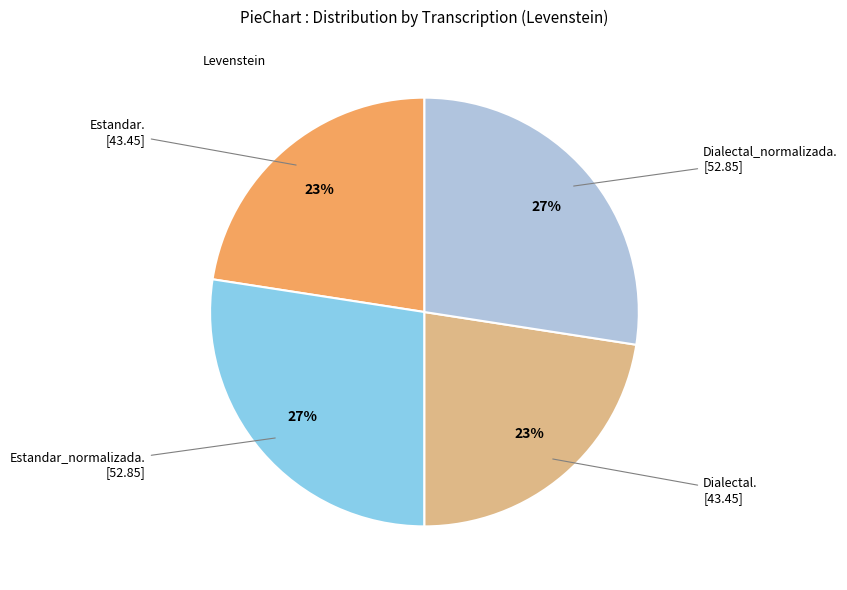

Is there a majority slice in this chart?

No